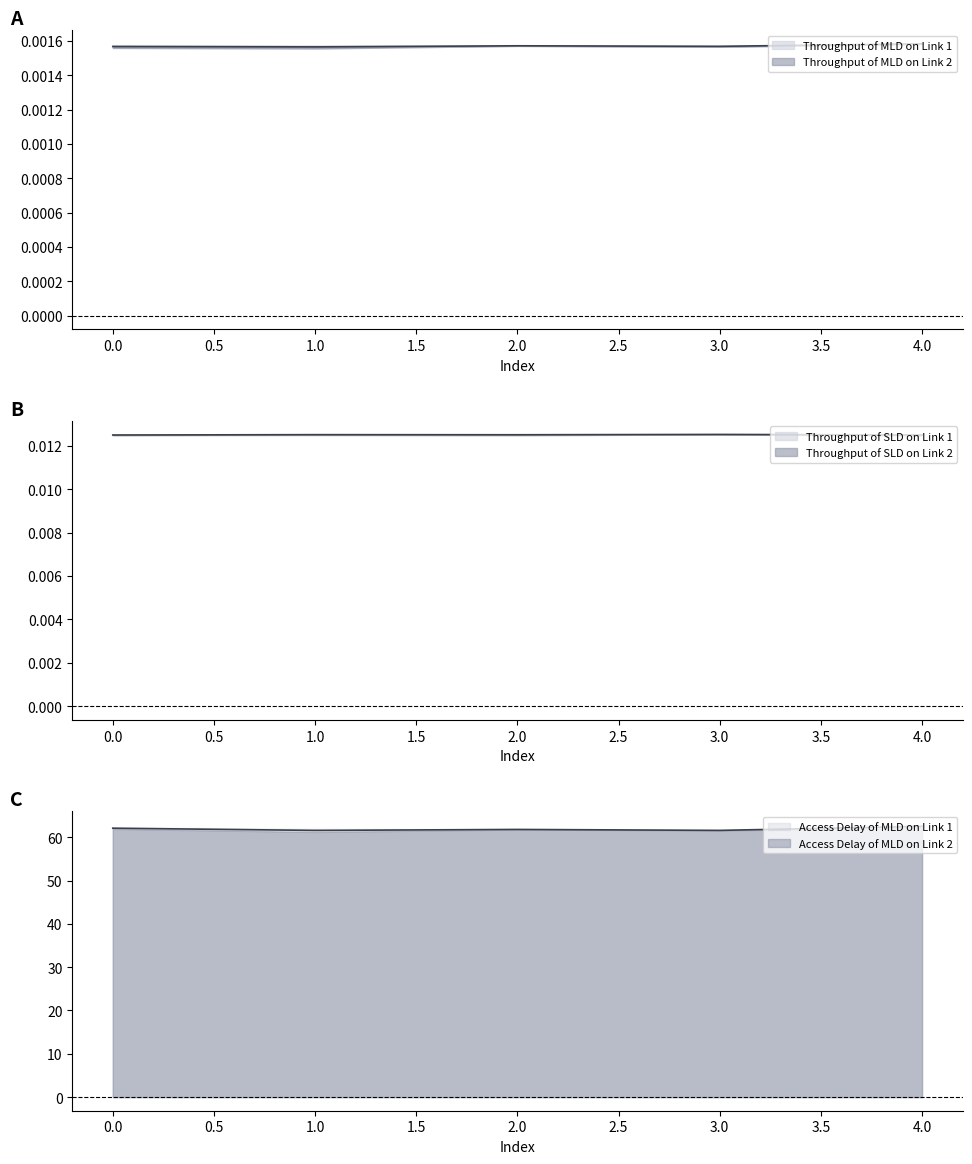

What are all the series names shown in the legend?

Throughput of MLD on Link 1, Throughput of MLD on Link 2, Throughput of SLD on Link 1, Throughput of SLD on Link 2, Access Delay of MLD on Link 1, Access Delay of MLD on Link 2